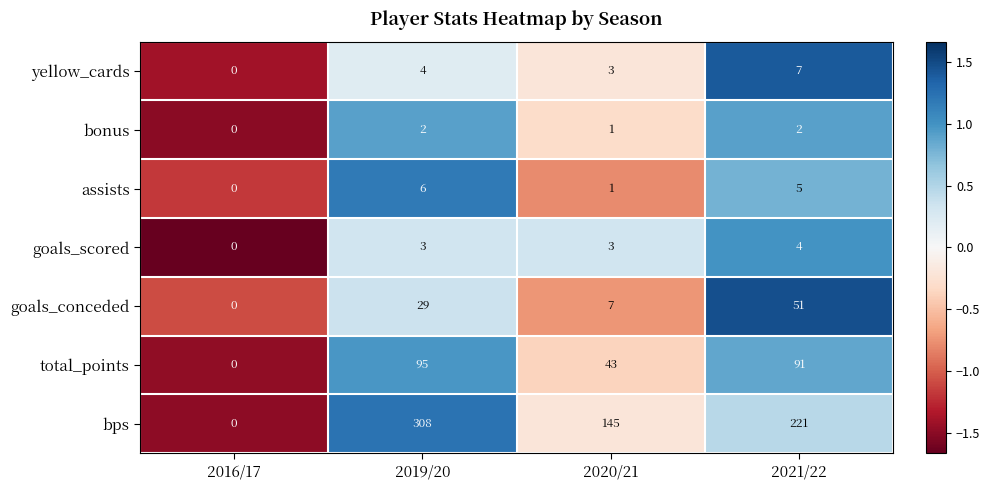

Which series changed the most between 2020/21 and 2021/22?

bps